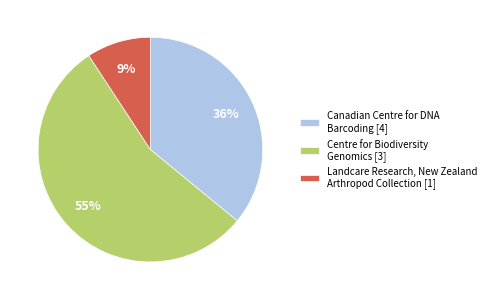

To the nearest percent, what is the difference between the largest and smallest slice percentages?

46%